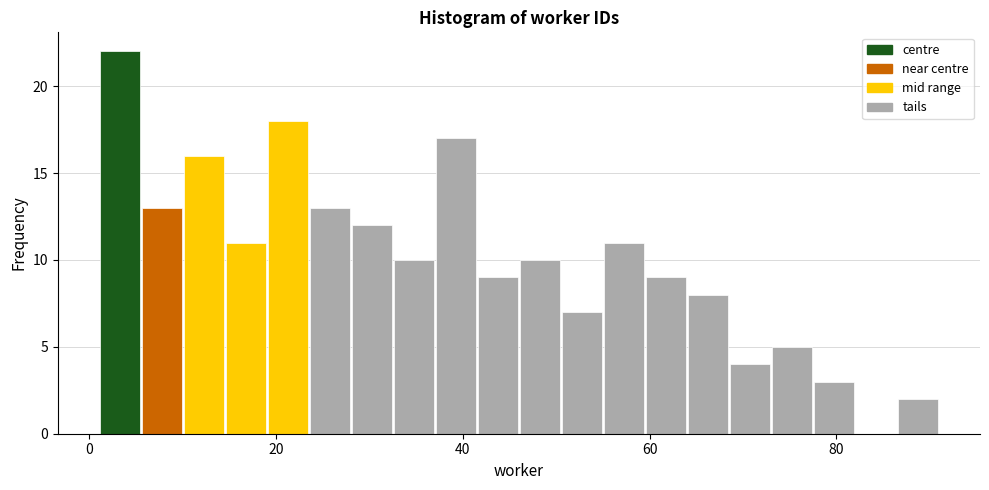

Around what value on the x-axis is the tallest bar? Give the approximate position of its centre, as read against the axis.

4